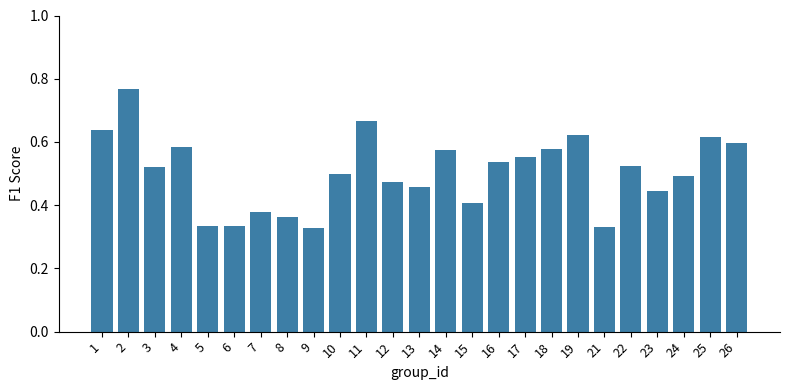

Which category has the highest value across all series?

2